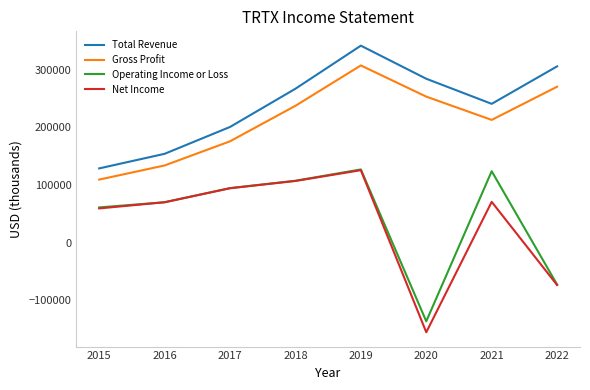

Which label corresponds to the smallest value in the chart?

2020